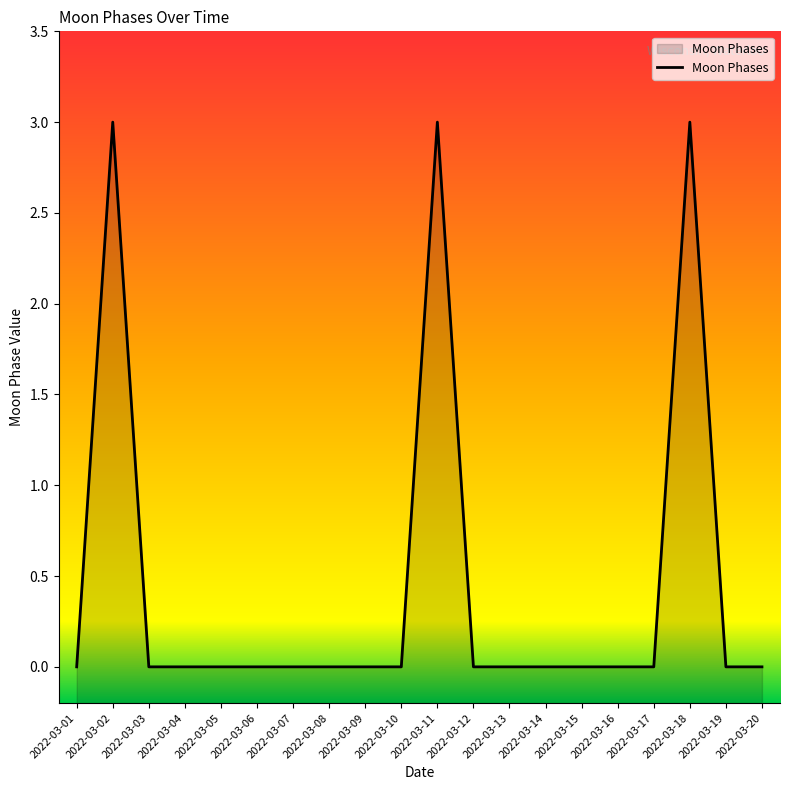

True or false: the data shows 0 at 2022-03-15.

True